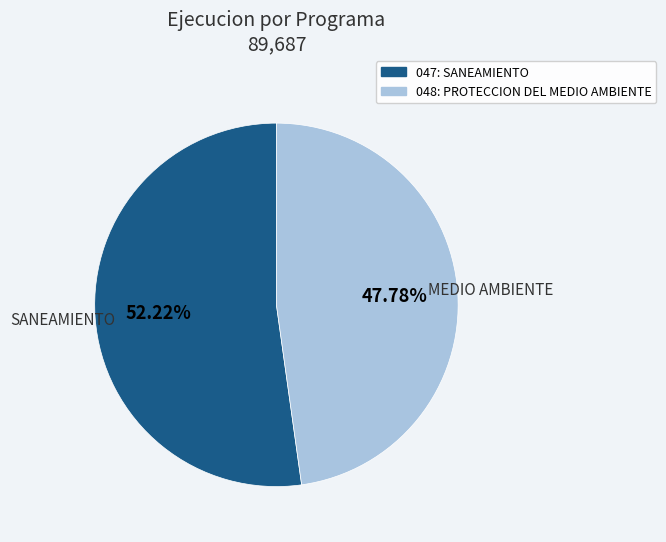

To the nearest percent, what portion does 048: PROTECCION DEL MEDIO AMBIENTE represent?

48%